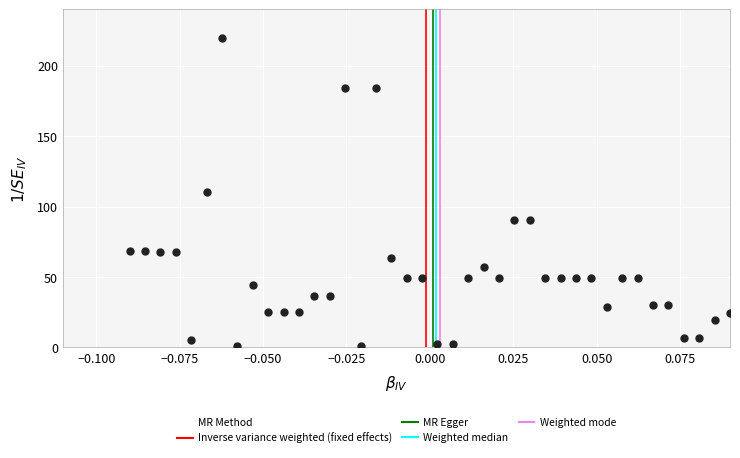

What is the range of Y values (max minus min)?

219.3